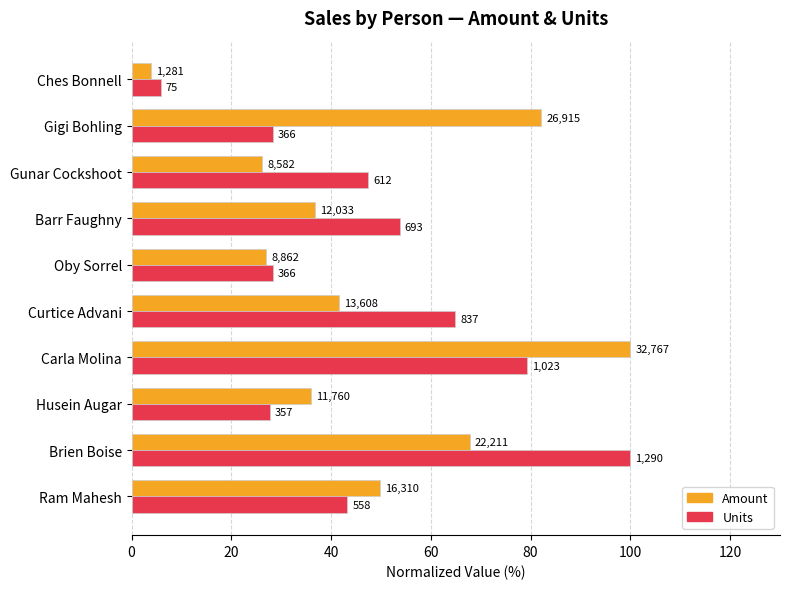

What are all the series names shown in the legend?

Amount, Units